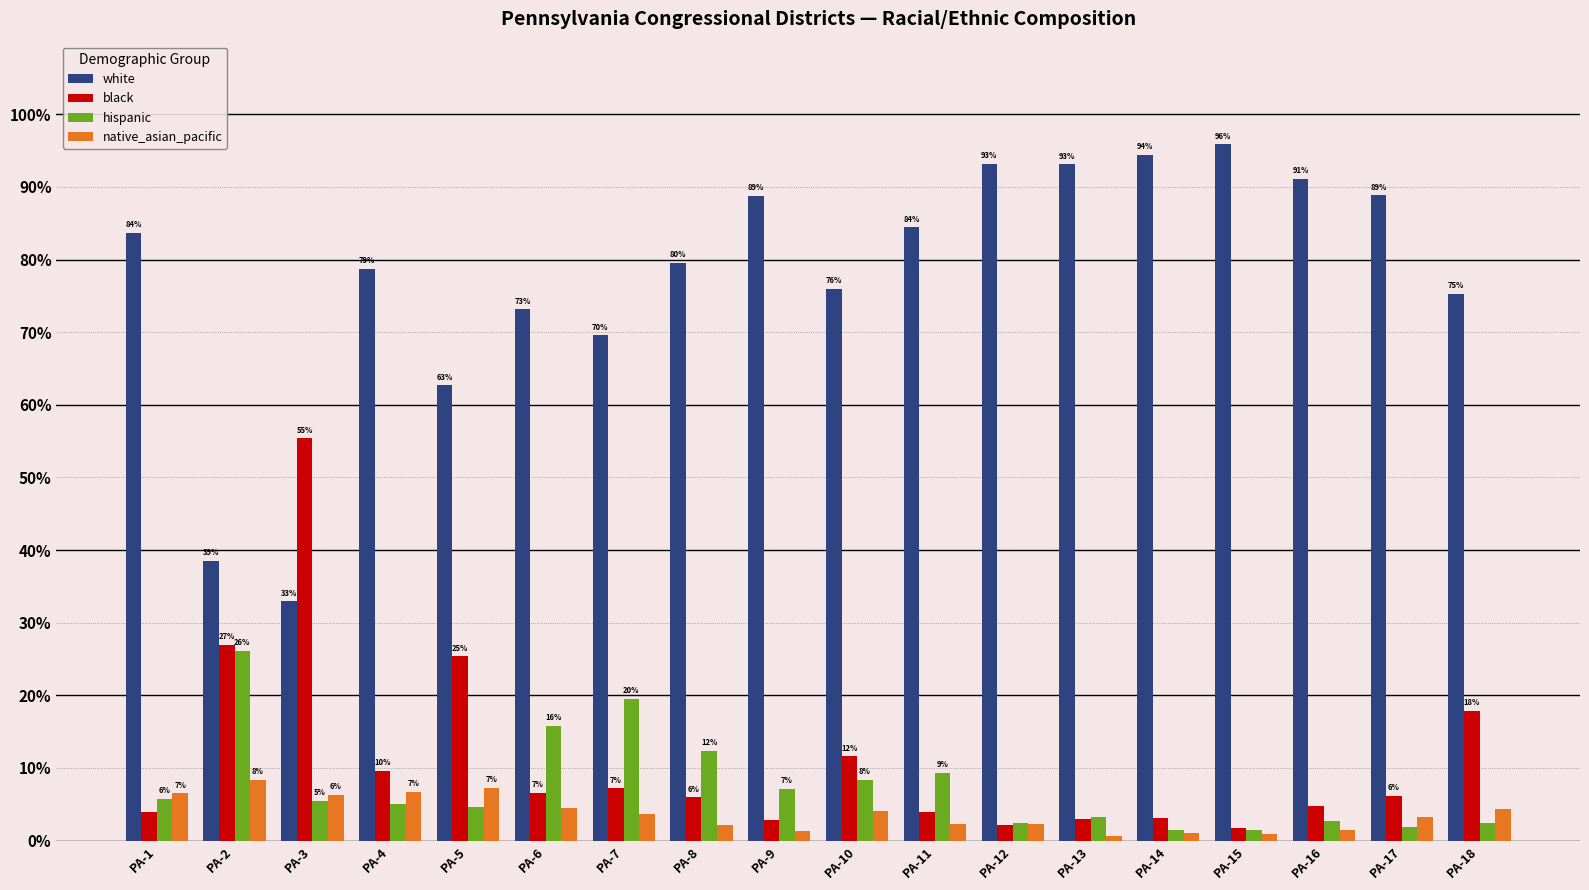

How many bars are there in total?

72